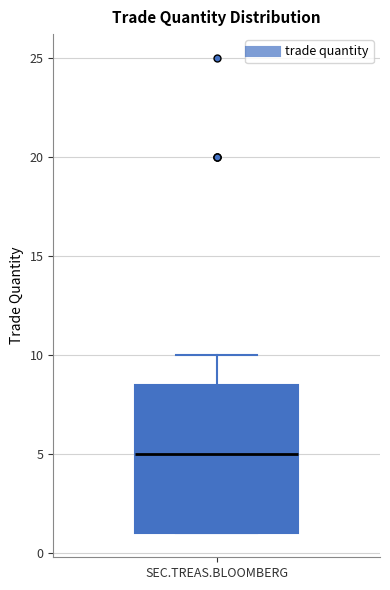

Read this box plot against the y-axis: the position of the median line, the range covered by the box, and the ends of both whiskers. The values are not printed on the chart, so give them approximately, as read against the axis.

median 5.0, box 1.0 to 8.5, whiskers 1.0 to 10.0